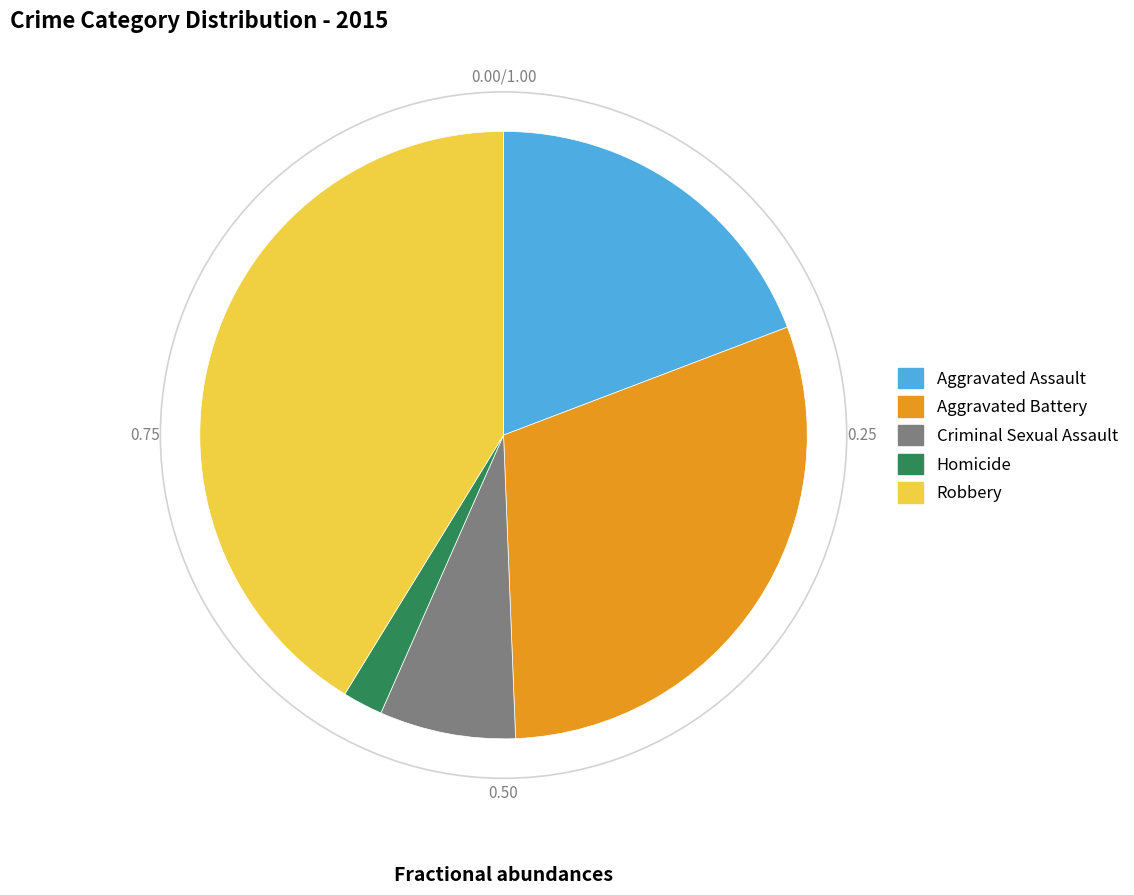

Which category has the smallest portion of the pie?

Homicide